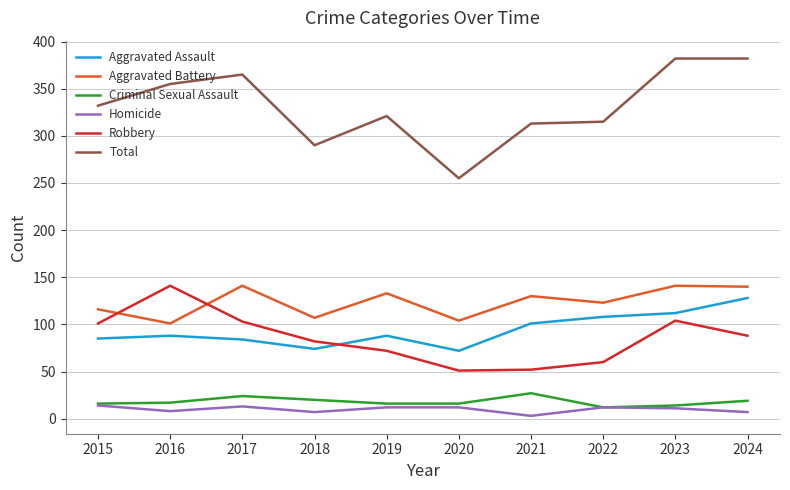

Where is the first local maximum for Robbery?

2016